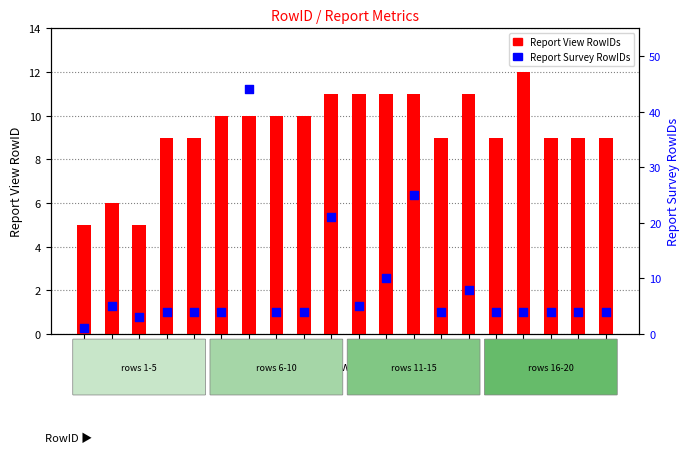

At which category is the sum across all series the highest?

7